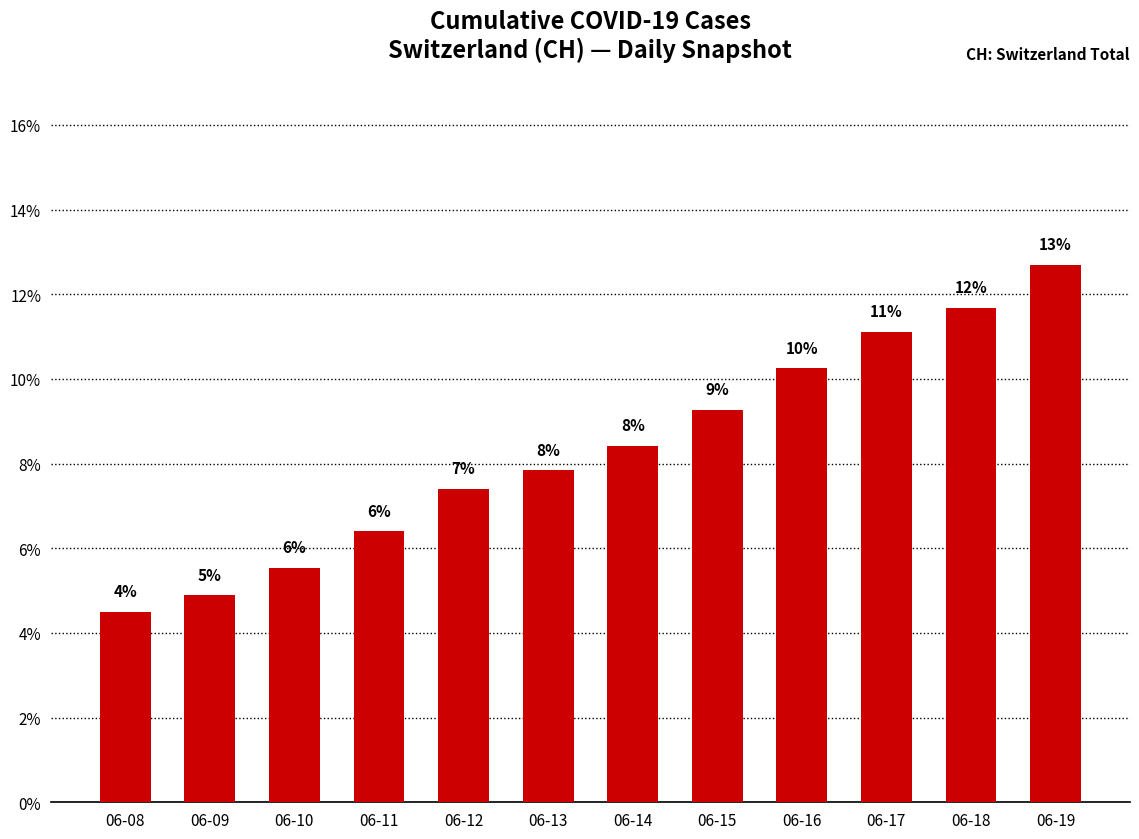

Is it true that the value at 06-08 is 4.5?

True